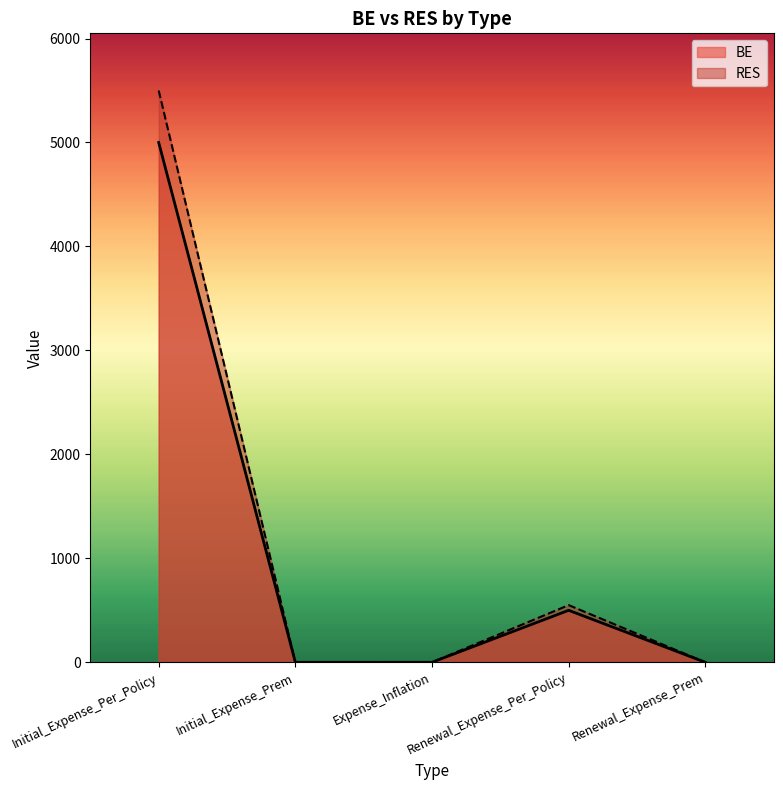

What is the difference between the RES values at Renewal_Expense_Per_Policy and Renewal_Expense_Prem?

550.0